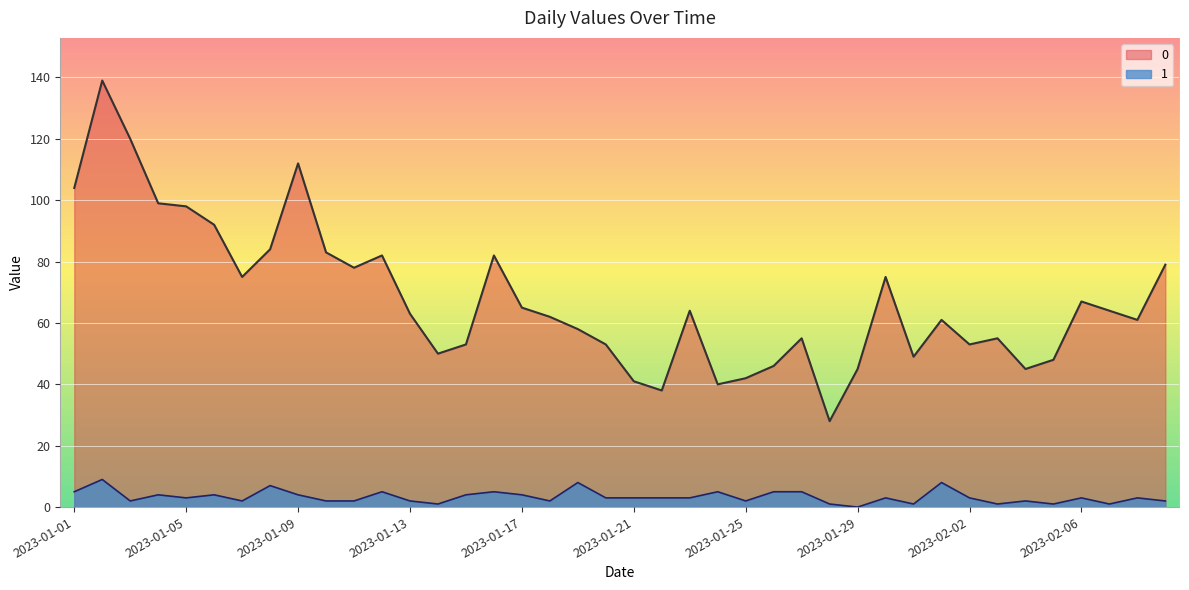

Where is the first local maximum for 0?

2023-01-02